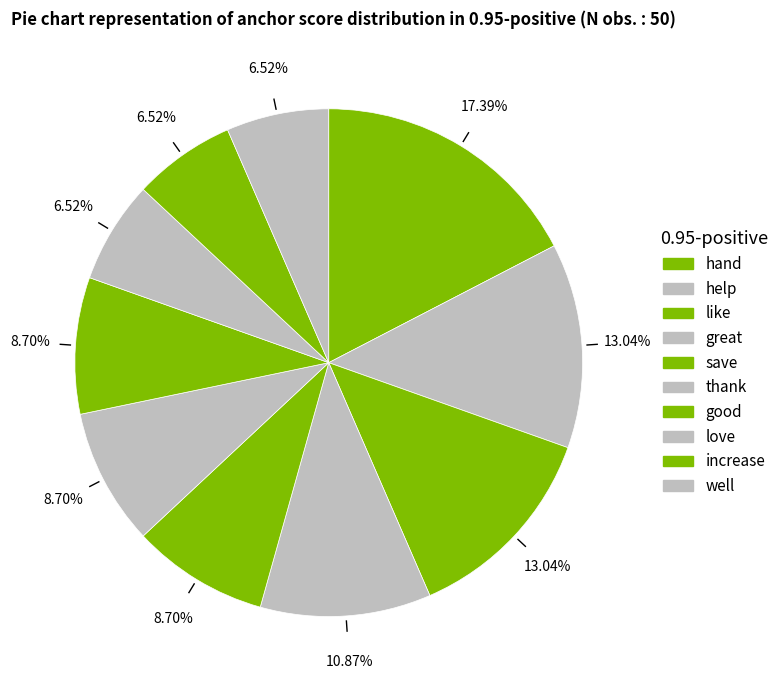

How many slices are in this pie chart?

10